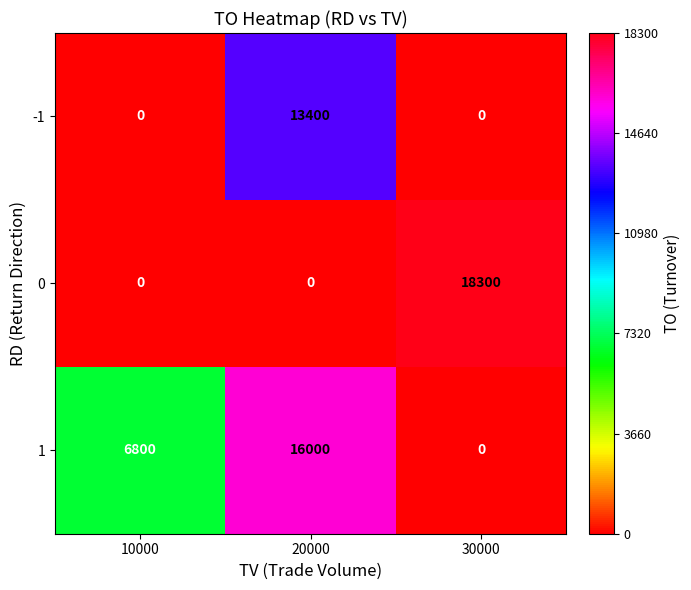

At which category is the sum across all series the highest?

20000